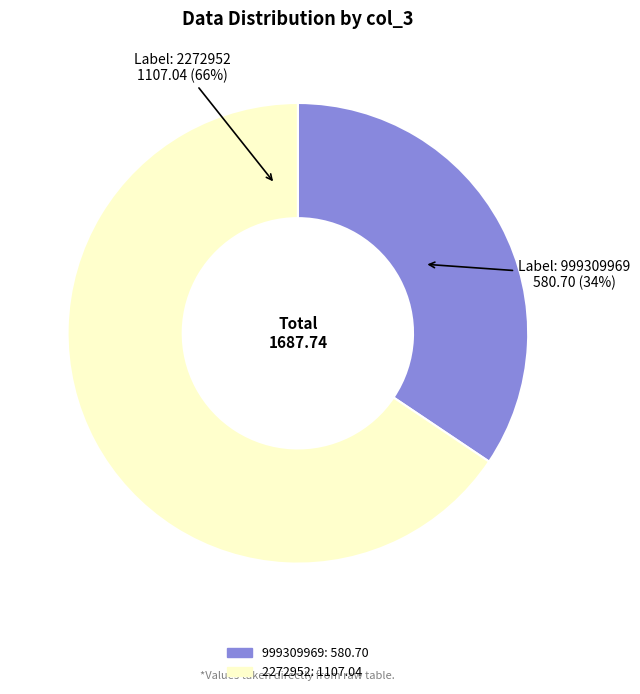

To the nearest percent, what portion does 999309969 represent?

34%